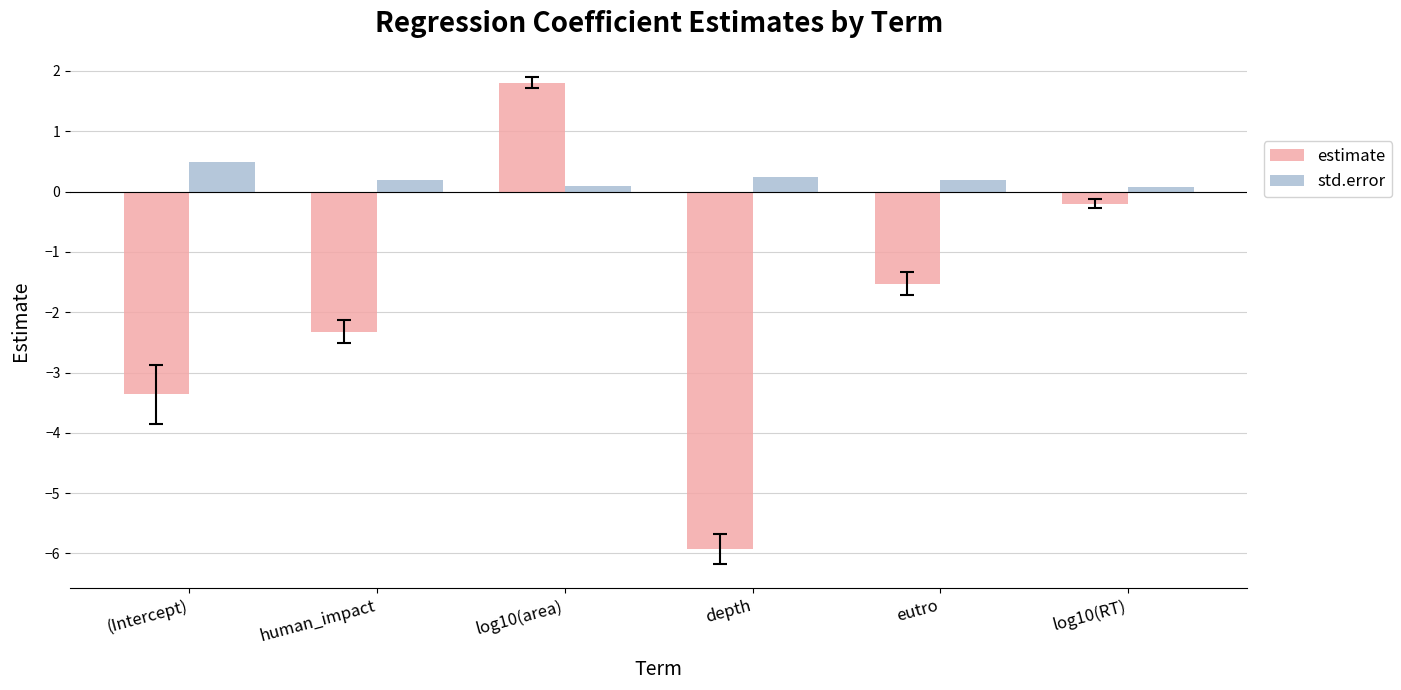

Rank the series by their average value, from lowest to highest.

estimate, std.error